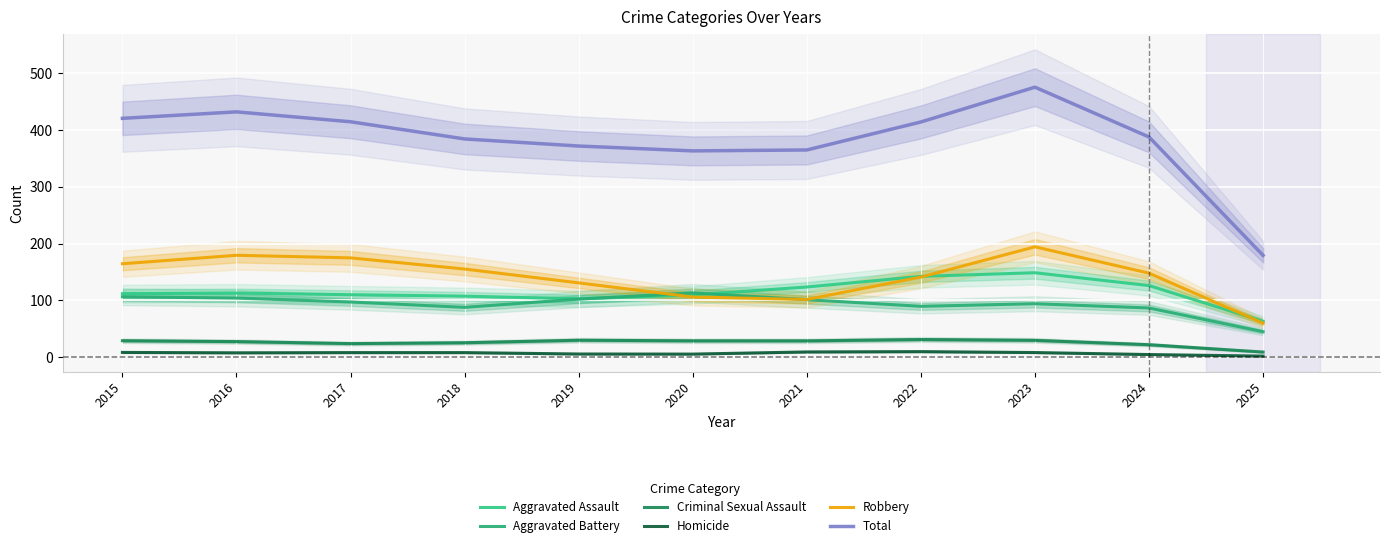

What is the greatest value displayed?

475.3